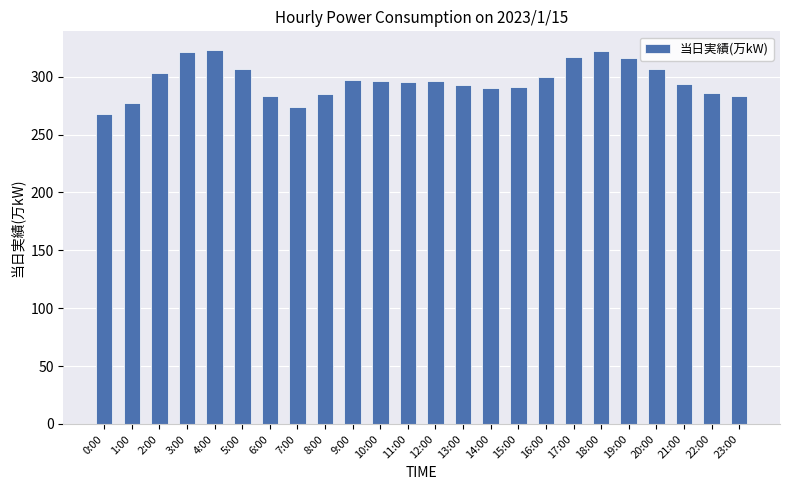

Is it true that the value at 11:00 is 295?

True